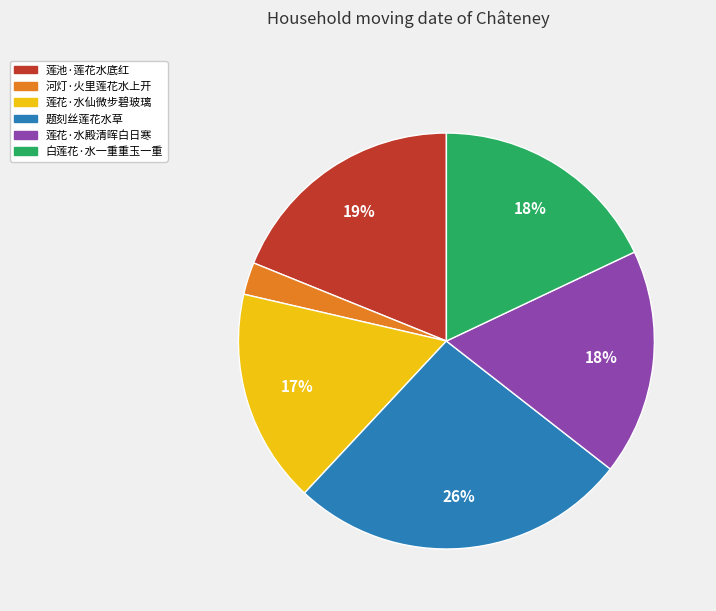

The 莲花·水仙微步碧玻璃 slice represents 17% of the pie. True or false?

True